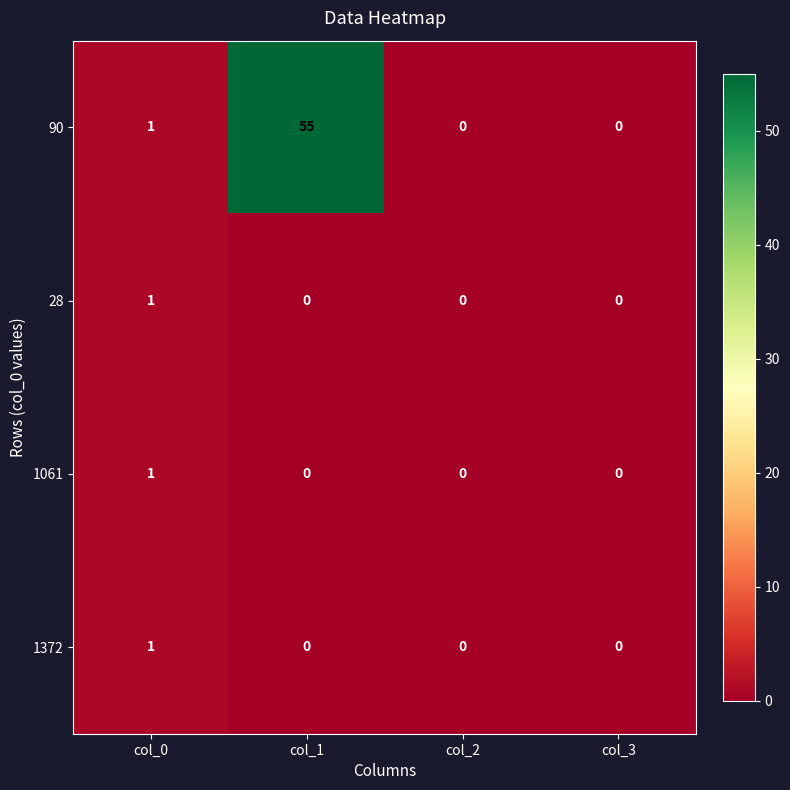

Is it true that 1061 equals 2 at col_0?

False